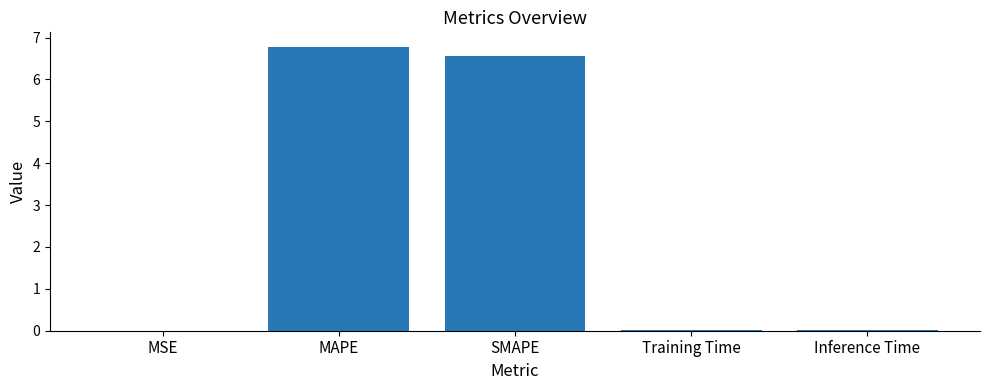

What is the sum of all values?

13.4